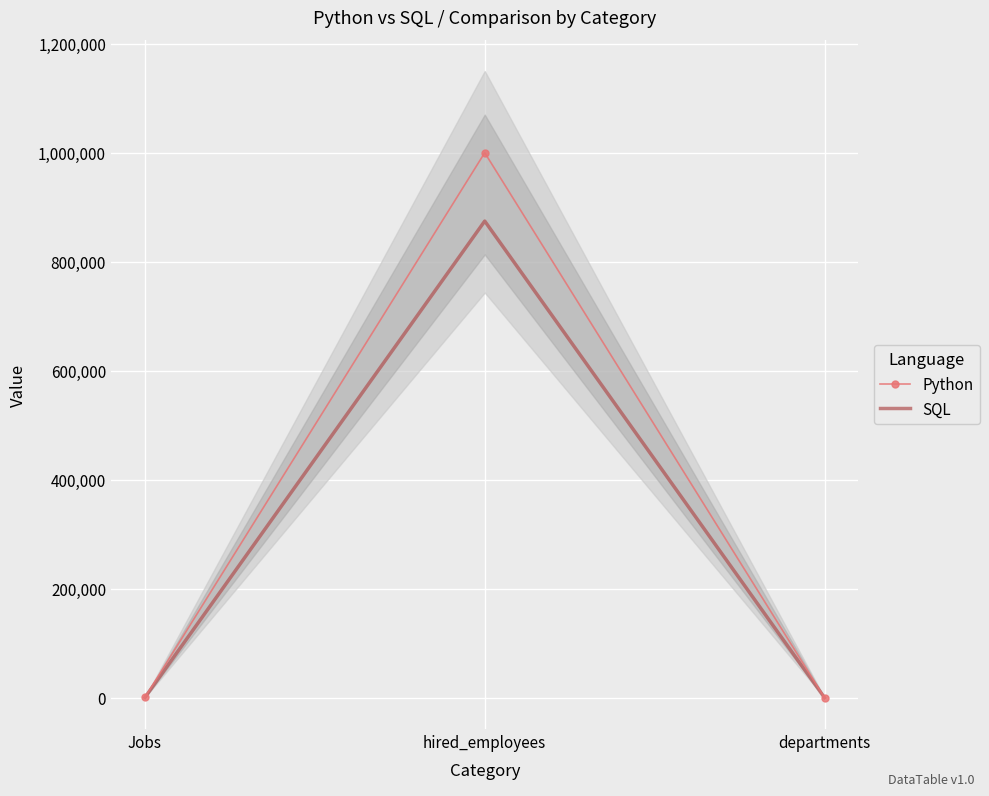

How many data points does each series have?

3